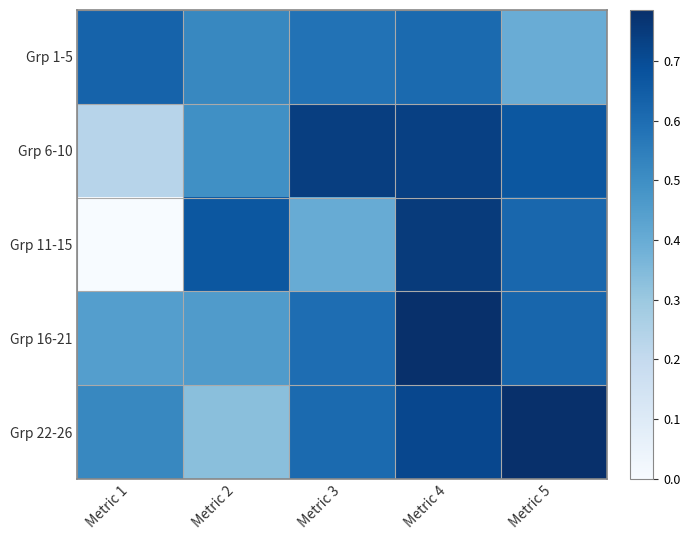

What is the spread (max minus min) of values at Metric 1?

0.6